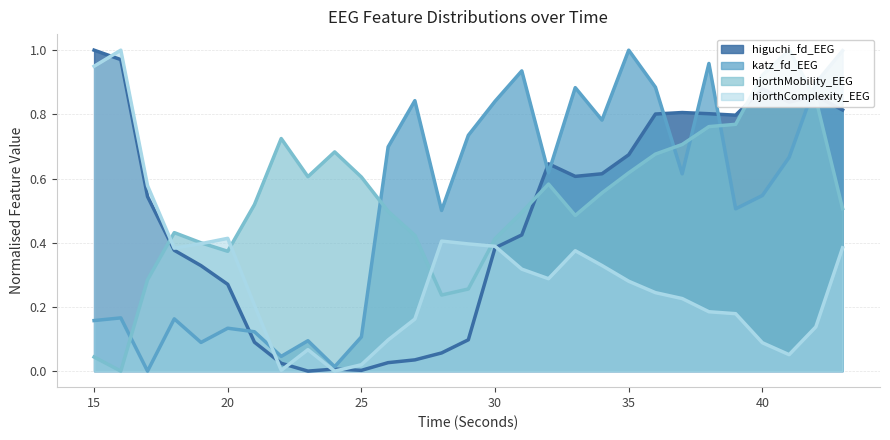

The higuchi_fd_EEG series shows 0.8 at 39. True or false?

True